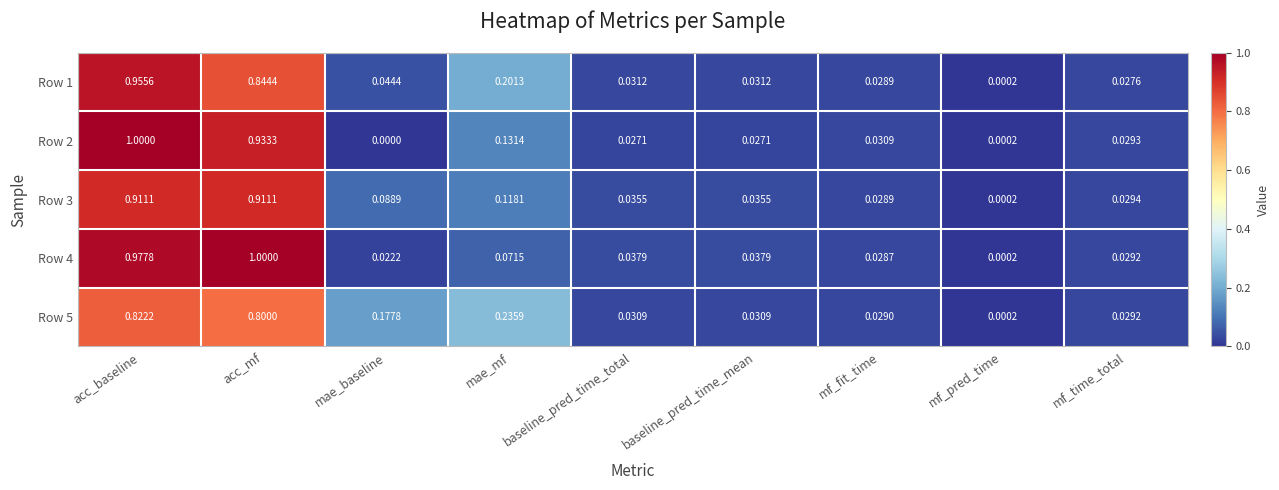

At which category is the sum across all series the highest?

acc_baseline